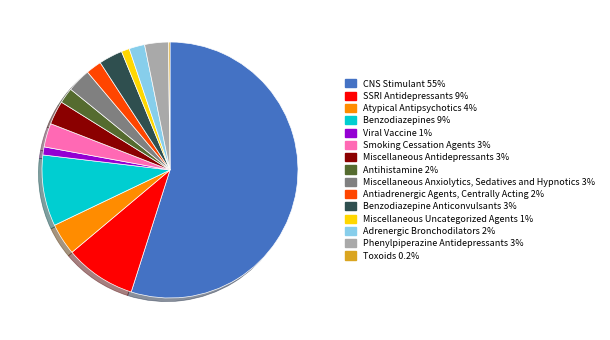

What is the ratio of the value at Miscellaneous Antidepressants 3% to the value at Atypical Antipsychotics 4%?

0.7